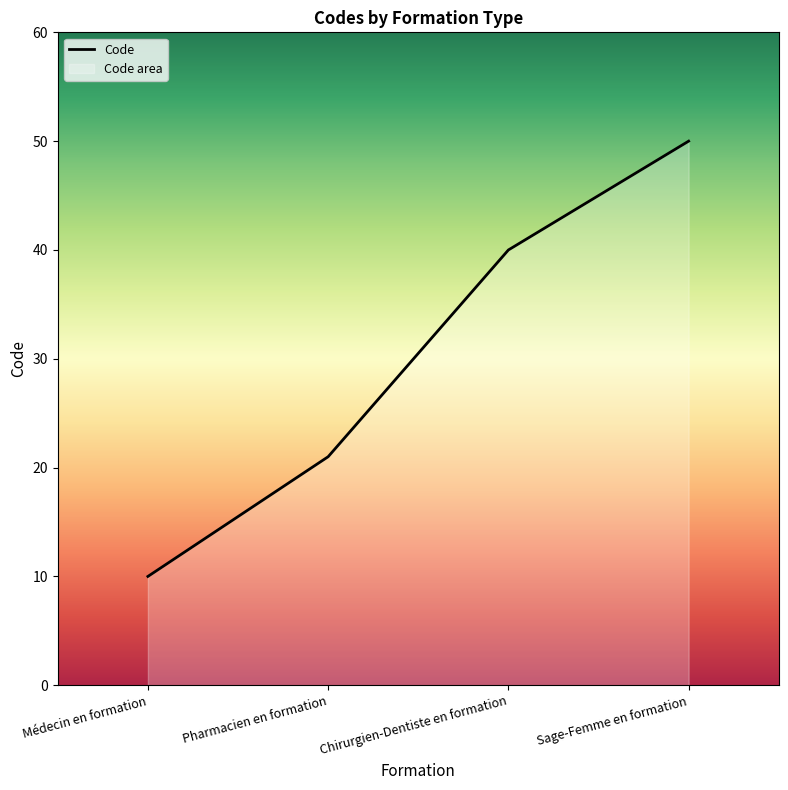

How many values are below 40?

2